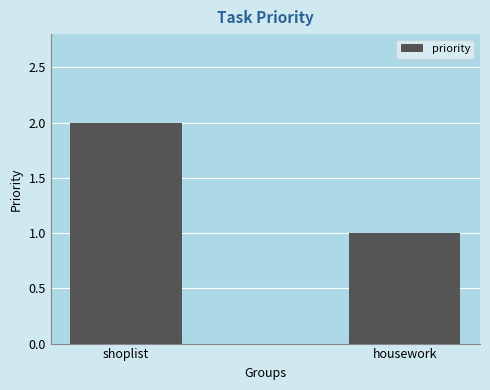

The chart shows a value of 0 at housework. True or false?

False